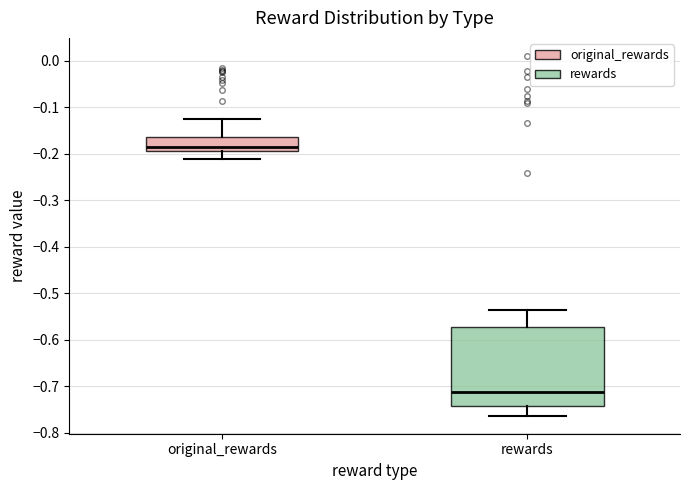

Reading left to right, read every box against the y-axis: the position of its median line, the range the box covers, and the ends of its whiskers. The values are not printed on the chart, so give them approximately, as read against the axis.

original_rewards: median -0.18, box -0.20 to -0.16, whiskers -0.21 to -0.12
rewards: median -0.71, box -0.74 to -0.57, whiskers -0.76 to -0.54